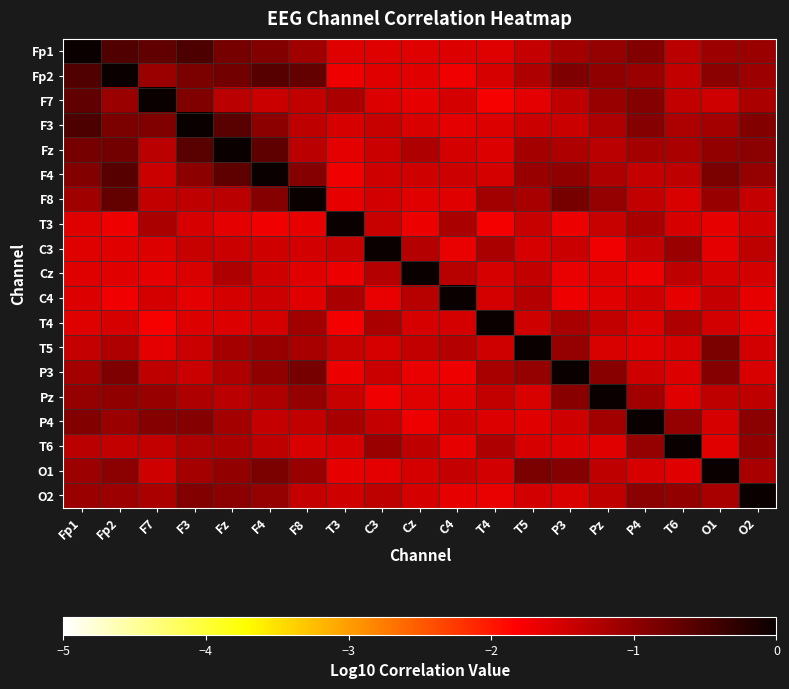

Reading right to left, extract all data points from this chart.

Fp1: O2=-1.1	O1=-1.1	T6=-1.3	P4=-0.9	Pz=-1.0	P3=-1.2	T5=-1.4	T4=-1.6	C4=-1.6	Cz=-1.6	C3=-1.6	T3=-1.6	F8=-1.1	F4=-0.9	Fz=-0.8	F3=-0.5	F7=-0.7	Fp2=-0.5	Fp1=0.0
Fp2: O2=-1.1	O1=-1.0	T6=-1.4	P4=-1.1	Pz=-1.0	P3=-0.9	T5=-1.2	T4=-1.5	C4=-1.7	Cz=-1.6	C3=-1.6	T3=-1.7	F8=-0.7	F4=-0.6	Fz=-0.8	F3=-0.9	F7=-1.1	Fp2=0.0	Fp1=-0.5
F7: O2=-1.2	O1=-1.5	T6=-1.4	P4=-0.9	Pz=-1.1	P3=-1.4	T5=-1.6	T4=-1.8	C4=-1.5	Cz=-1.7	C3=-1.6	T3=-1.2	F8=-1.4	F4=-1.4	Fz=-1.3	F3=-0.9	F7=0.0	Fp2=-1.1	Fp1=-0.7
F3: O2=-0.9	O1=-1.2	T6=-1.2	P4=-0.9	Pz=-1.2	P3=-1.4	T5=-1.4	T4=-1.6	C4=-1.6	Cz=-1.5	C3=-1.4	T3=-1.5	F8=-1.4	F4=-1.0	Fz=-0.6	F3=0.0	F7=-0.9	Fp2=-0.9	Fp1=-0.5
Fz: O2=-1.0	O1=-1.0	T6=-1.2	P4=-1.2	Pz=-1.3	P3=-1.2	T5=-1.2	T4=-1.6	C4=-1.5	Cz=-1.2	C3=-1.4	T3=-1.6	F8=-1.3	F4=-0.6	Fz=0.0	F3=-0.6	F7=-1.3	Fp2=-0.8	Fp1=-0.8
F4: O2=-1.1	O1=-0.8	T6=-1.3	P4=-1.4	Pz=-1.2	P3=-1.0	T5=-1.1	T4=-1.5	C4=-1.5	Cz=-1.5	C3=-1.5	T3=-1.7	F8=-0.9	F4=0.0	Fz=-0.6	F3=-1.0	F7=-1.4	Fp2=-0.6	Fp1=-0.9
F8: O2=-1.4	O1=-1.1	T6=-1.5	P4=-1.4	Pz=-1.0	P3=-0.8	T5=-1.2	T4=-1.2	C4=-1.6	Cz=-1.6	C3=-1.5	T3=-1.7	F8=0.0	F4=-0.9	Fz=-1.3	F3=-1.4	F7=-1.4	Fp2=-0.7	Fp1=-1.1
T3: O2=-1.5	O1=-1.6	T6=-1.5	P4=-1.2	Pz=-1.4	P3=-1.7	T5=-1.4	T4=-1.8	C4=-1.2	Cz=-1.7	C3=-1.4	T3=0.0	F8=-1.7	F4=-1.7	Fz=-1.6	F3=-1.5	F7=-1.2	Fp2=-1.7	Fp1=-1.6
C3: O2=-1.3	O1=-1.6	T6=-1.1	P4=-1.4	Pz=-1.7	P3=-1.4	T5=-1.5	T4=-1.2	C4=-1.7	Cz=-1.3	C3=0.0	T3=-1.4	F8=-1.5	F4=-1.5	Fz=-1.4	F3=-1.4	F7=-1.6	Fp2=-1.6	Fp1=-1.6
Cz: O2=-1.5	O1=-1.5	T6=-1.4	P4=-1.7	Pz=-1.6	P3=-1.7	T5=-1.4	T4=-1.5	C4=-1.3	Cz=0.0	C3=-1.3	T3=-1.7	F8=-1.6	F4=-1.5	Fz=-1.2	F3=-1.5	F7=-1.7	Fp2=-1.6	Fp1=-1.6
C4: O2=-1.6	O1=-1.4	T6=-1.7	P4=-1.5	Pz=-1.6	P3=-1.7	T5=-1.3	T4=-1.5	C4=0.0	Cz=-1.3	C3=-1.7	T3=-1.2	F8=-1.6	F4=-1.5	Fz=-1.5	F3=-1.6	F7=-1.5	Fp2=-1.7	Fp1=-1.6
T4: O2=-1.7	O1=-1.5	T6=-1.2	P4=-1.6	Pz=-1.4	P3=-1.2	T5=-1.5	T4=0.0	C4=-1.5	Cz=-1.5	C3=-1.2	T3=-1.8	F8=-1.2	F4=-1.5	Fz=-1.6	F3=-1.6	F7=-1.8	Fp2=-1.5	Fp1=-1.6
T5: O2=-1.5	O1=-0.9	T6=-1.5	P4=-1.6	Pz=-1.5	P3=-1.0	T5=0.0	T4=-1.5	C4=-1.3	Cz=-1.4	C3=-1.5	T3=-1.4	F8=-1.2	F4=-1.1	Fz=-1.2	F3=-1.4	F7=-1.6	Fp2=-1.2	Fp1=-1.4
P3: O2=-1.6	O1=-0.9	T6=-1.6	P4=-1.5	Pz=-0.9	P3=0.0	T5=-1.0	T4=-1.2	C4=-1.7	Cz=-1.7	C3=-1.4	T3=-1.7	F8=-0.8	F4=-1.0	Fz=-1.2	F3=-1.4	F7=-1.4	Fp2=-0.9	Fp1=-1.2
Pz: O2=-1.4	O1=-1.4	T6=-1.6	P4=-1.1	Pz=0.0	P3=-0.9	T5=-1.5	T4=-1.4	C4=-1.6	Cz=-1.6	C3=-1.7	T3=-1.4	F8=-1.0	F4=-1.2	Fz=-1.3	F3=-1.2	F7=-1.1	Fp2=-1.0	Fp1=-1.0
P4: O2=-1.0	O1=-1.5	T6=-1.0	P4=0.0	Pz=-1.1	P3=-1.5	T5=-1.6	T4=-1.6	C4=-1.5	Cz=-1.7	C3=-1.4	T3=-1.2	F8=-1.4	F4=-1.4	Fz=-1.2	F3=-0.9	F7=-0.9	Fp2=-1.1	Fp1=-0.9
T6: O2=-1.0	O1=-1.6	T6=0.0	P4=-1.0	Pz=-1.6	P3=-1.6	T5=-1.5	T4=-1.2	C4=-1.7	Cz=-1.4	C3=-1.1	T3=-1.5	F8=-1.5	F4=-1.3	Fz=-1.2	F3=-1.2	F7=-1.4	Fp2=-1.4	Fp1=-1.3
O1: O2=-1.2	O1=0.0	T6=-1.6	P4=-1.5	Pz=-1.4	P3=-0.9	T5=-0.9	T4=-1.5	C4=-1.4	Cz=-1.5	C3=-1.6	T3=-1.6	F8=-1.1	F4=-0.8	Fz=-1.0	F3=-1.2	F7=-1.5	Fp2=-1.0	Fp1=-1.1
O2: O2=0.0	O1=-1.2	T6=-1.0	P4=-1.0	Pz=-1.4	P3=-1.6	T5=-1.5	T4=-1.7	C4=-1.6	Cz=-1.5	C3=-1.3	T3=-1.5	F8=-1.4	F4=-1.1	Fz=-1.0	F3=-0.9	F7=-1.2	Fp2=-1.1	Fp1=-1.1